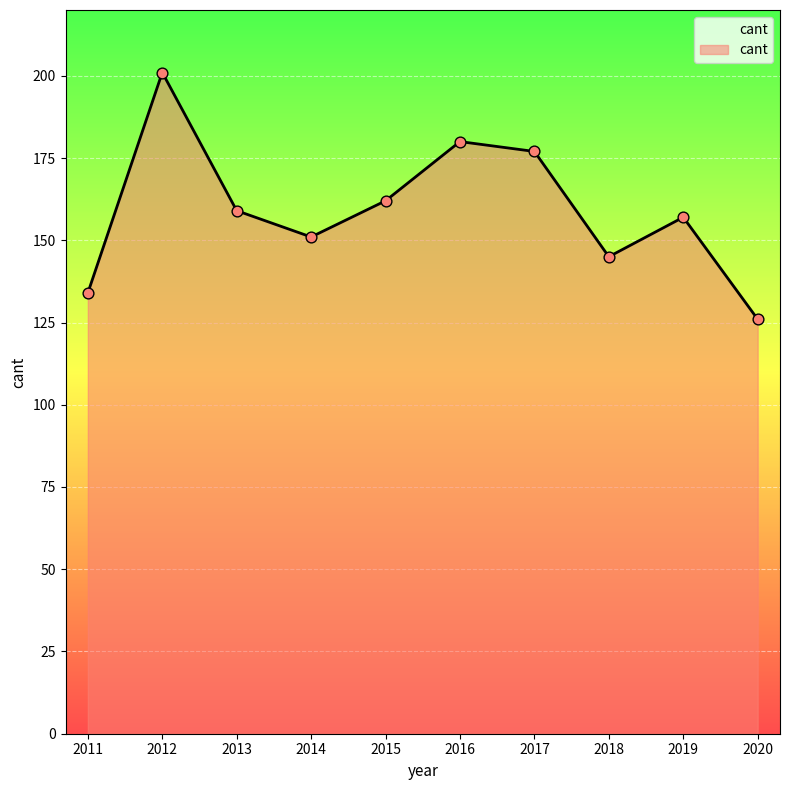

Between 2013 and 2011, which is larger?

2013